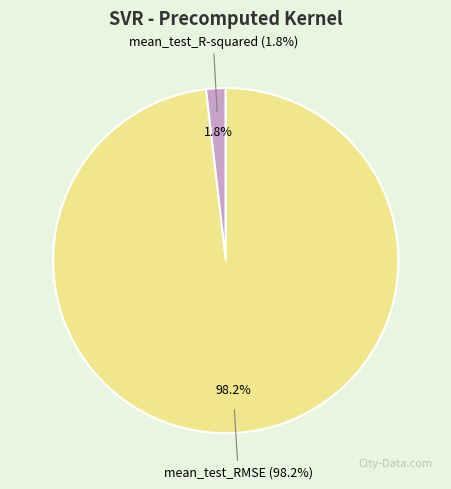

Which slice is the smallest?

mean_test_R-squared